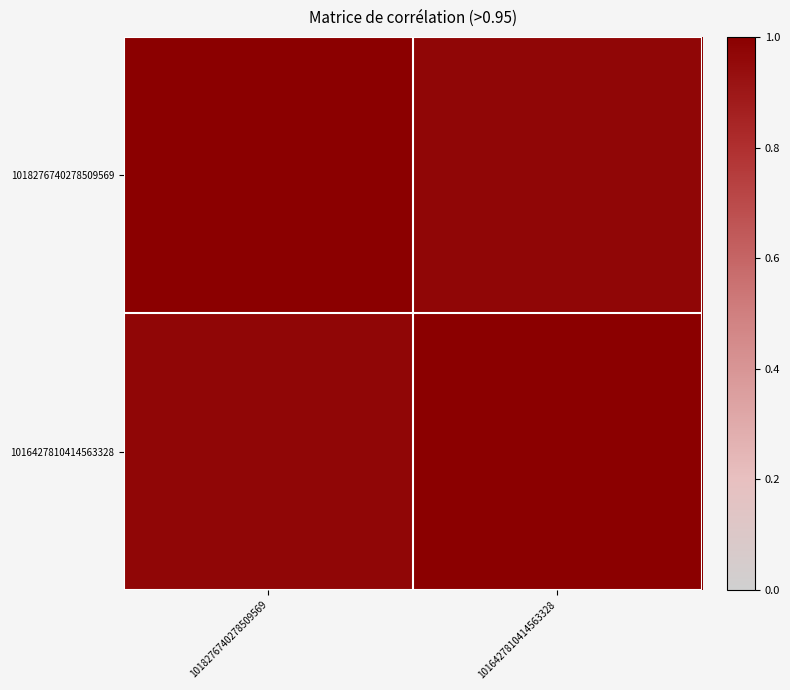

What is the total value across all series at 1018276740278509569?

2.0